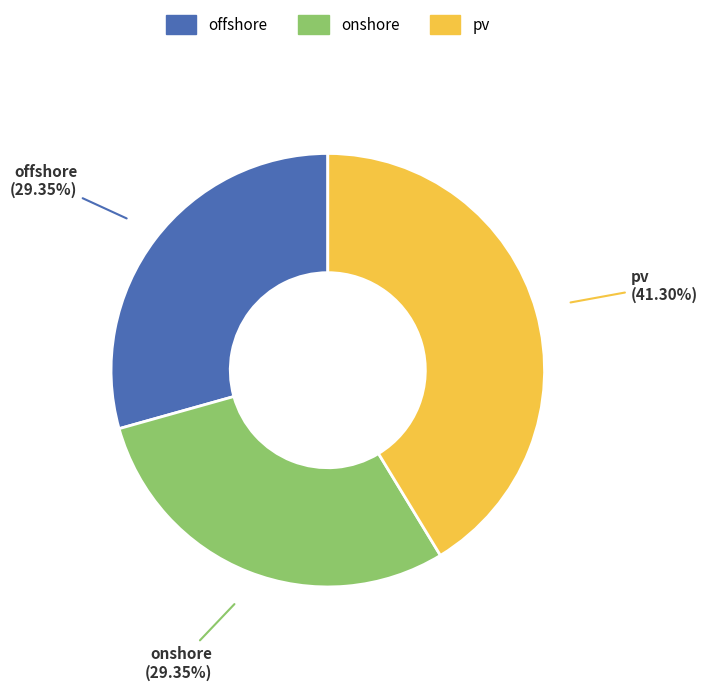

What percentage is the pv slice, to the nearest percent?

41%